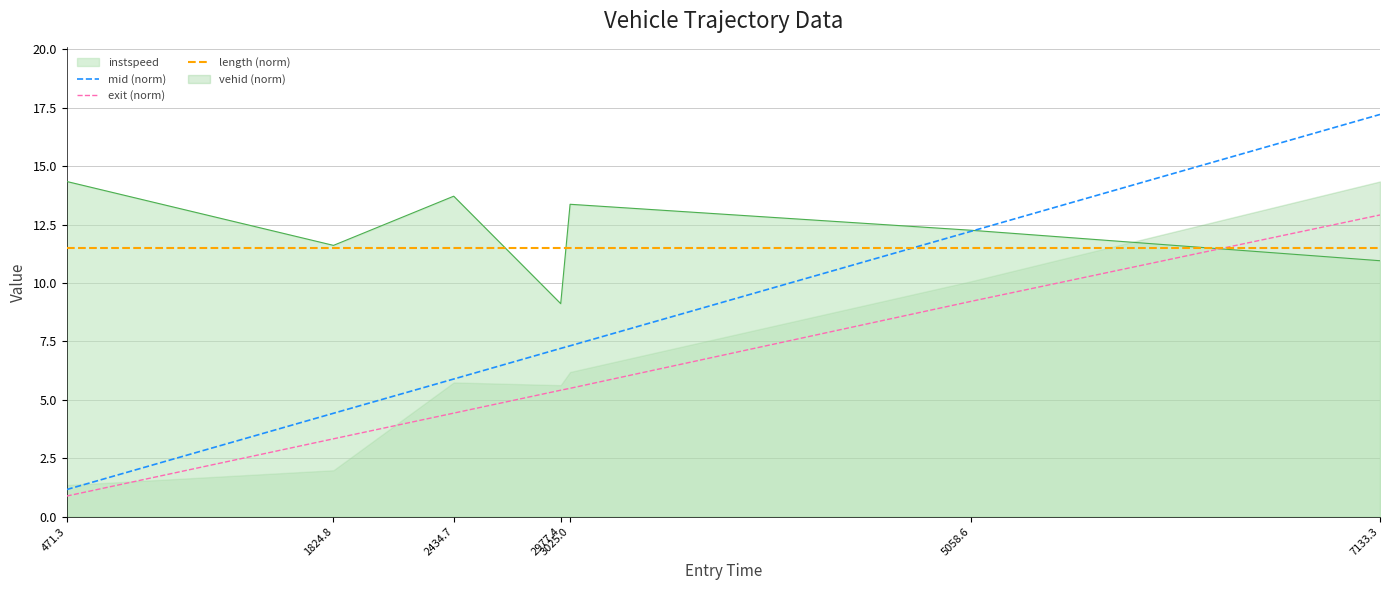

True or false: instspeed has a value of 15.7 at 7133.3.

False